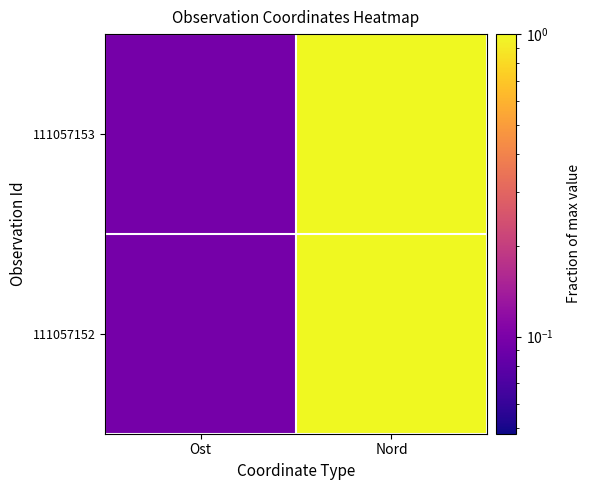

Reading left to right, list all the values displayed in this chart.

111057153: Ost=0.1	Nord=1.0
111057152: Ost=0.1	Nord=1.0